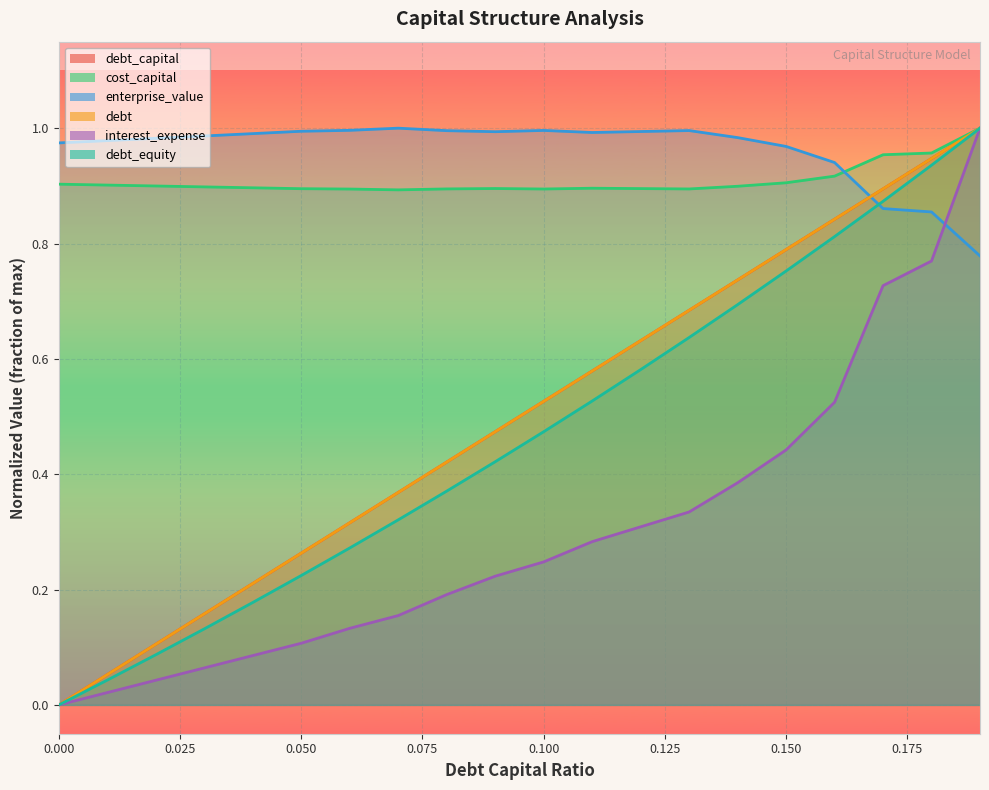

Rank the series at 0.08 from highest to lowest value.

enterprise_value, cost_capital, debt, debt_capital, debt_equity, interest_expense